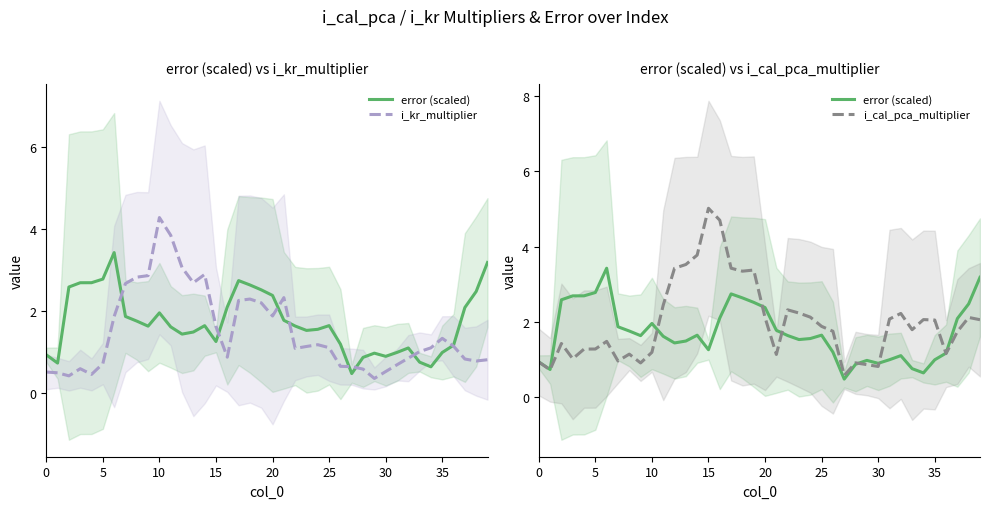

How many lines are shown in the chart?

3